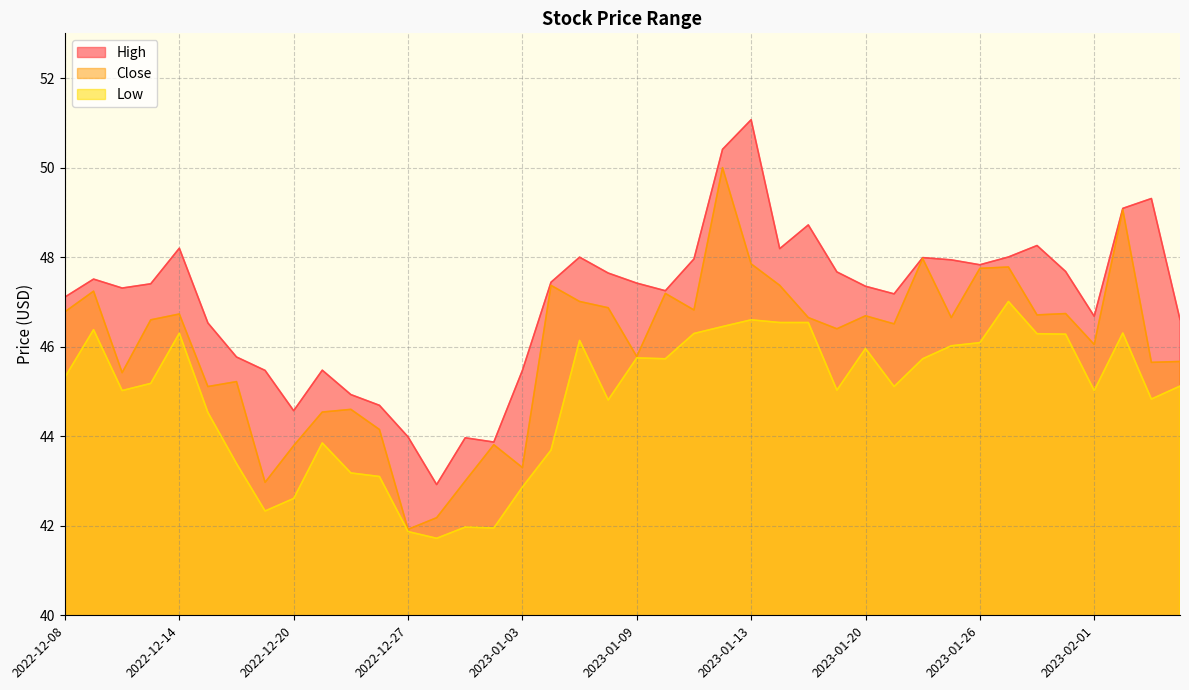

At which category is the sum across all series the highest?

2023-01-12